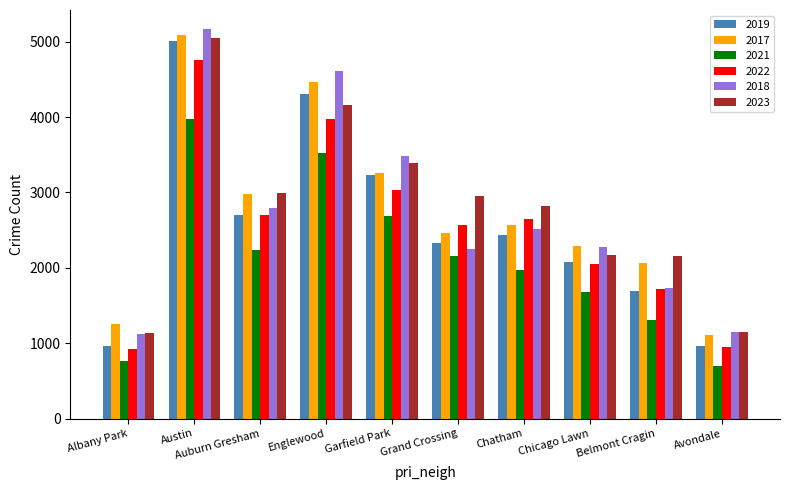

Which series has the largest total across all categories?

2023